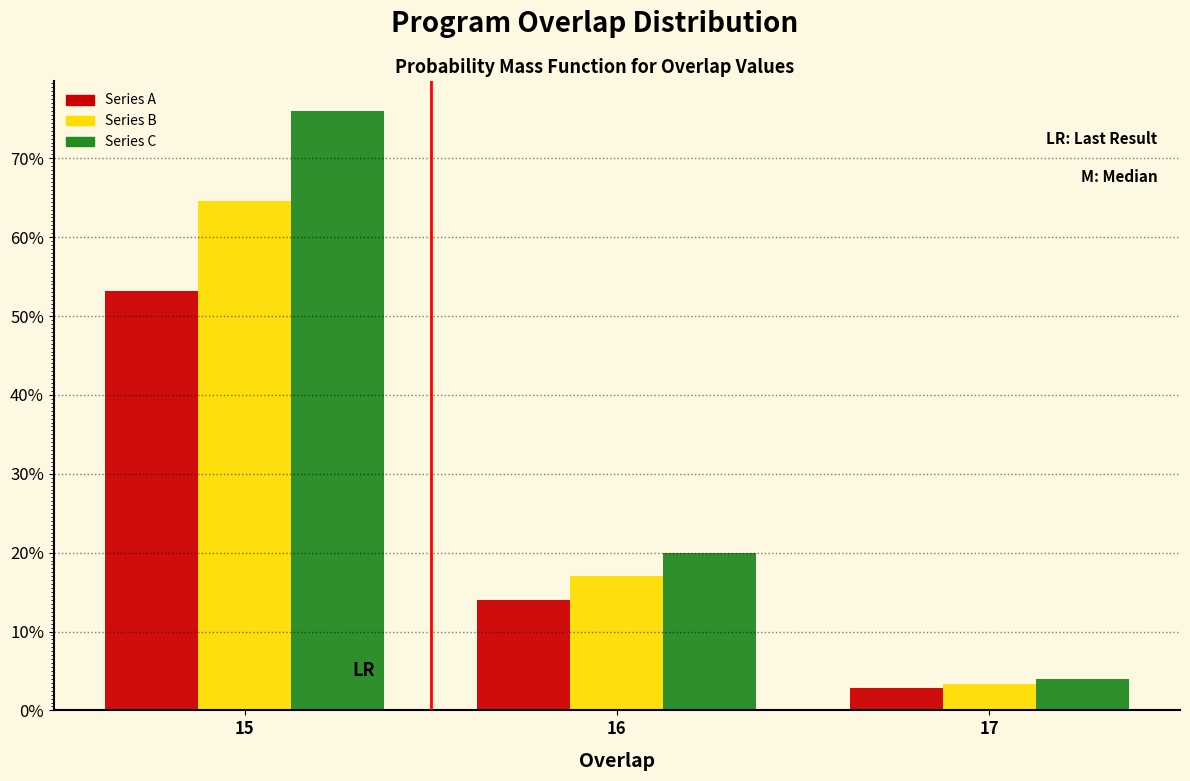

What are all the series names shown in the legend?

Series A, Series B, Series C